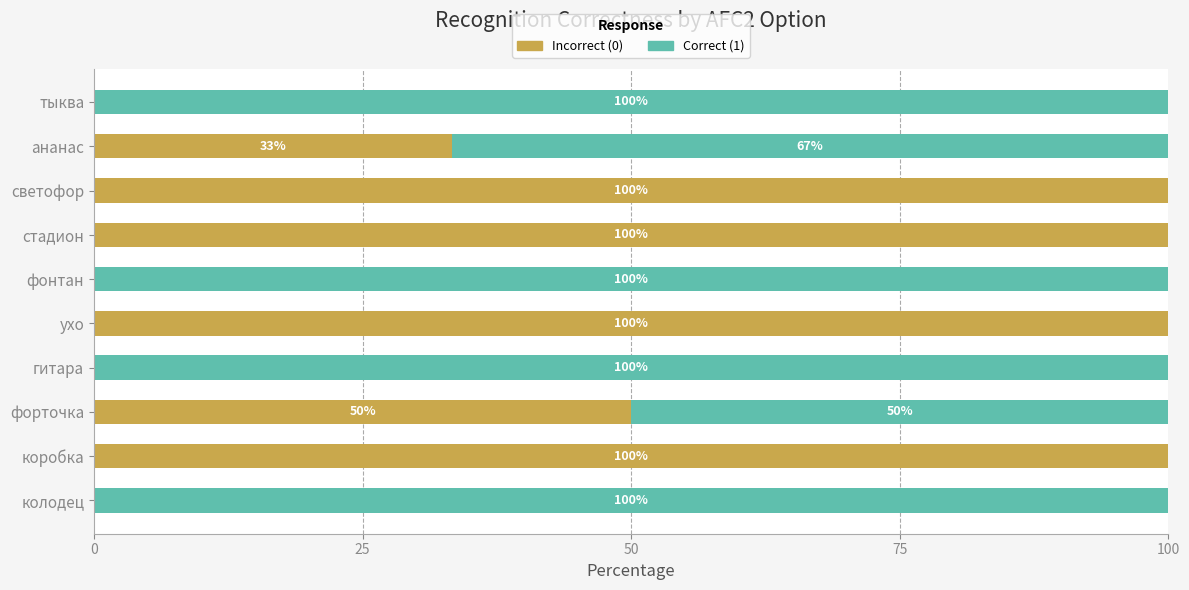

What is the total value across all series at ананас?

100.0